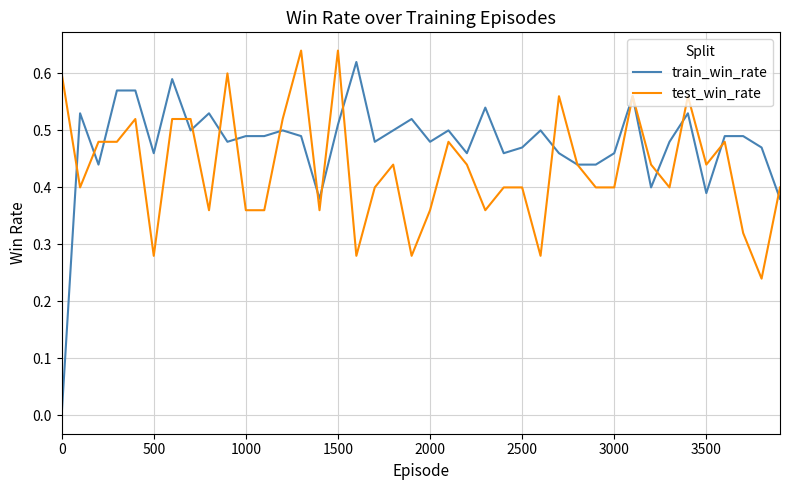

Which series has the largest total across all categories?

train_win_rate